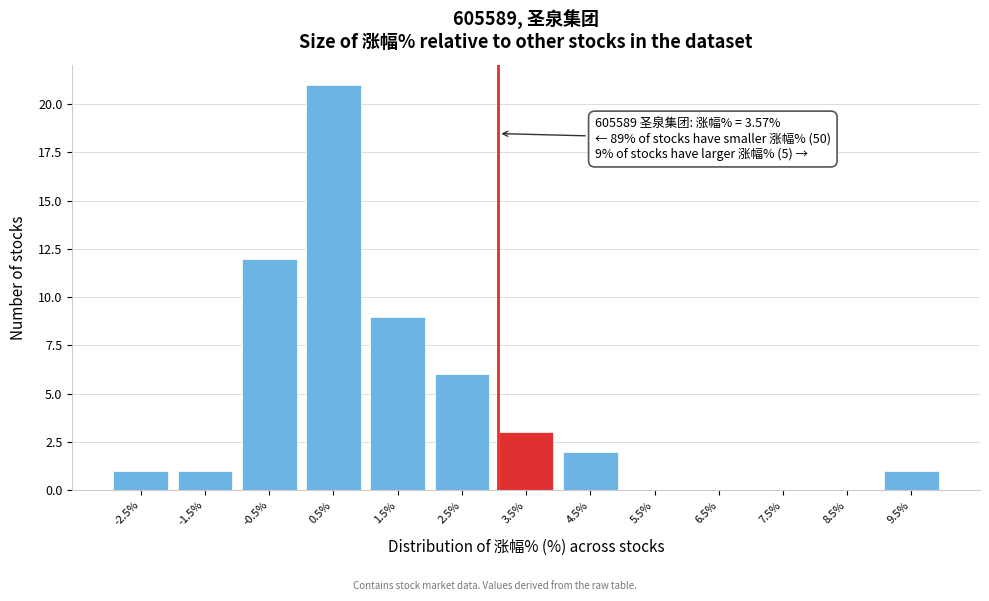

Reading left to right, what are all the values shown in this chart?

-2.5%=1	-1.5%=1	-0.5%=12	0.5%=21	1.5%=9	2.5%=6	3.5%=3	4.5%=2	5.5%=0	6.5%=0	7.5%=0	8.5%=0	9.5%=1